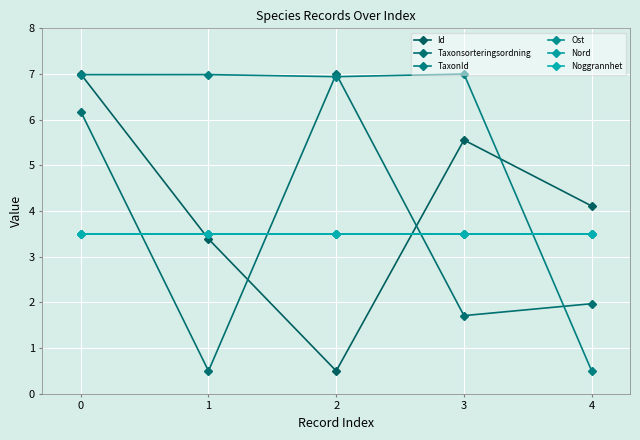

Does the chart have visible grid lines?

Yes